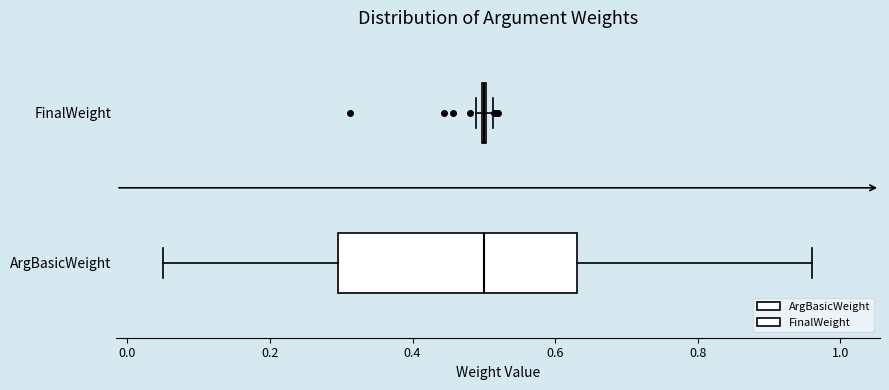

Comparing the boxes themselves (not the whiskers), which one is the widest?

ArgBasicWeight